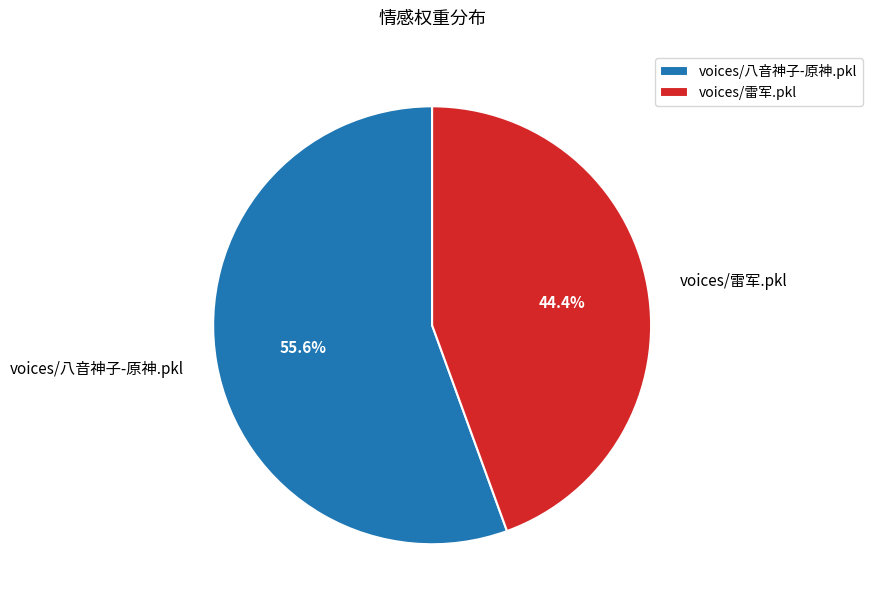

Do voices/雷军.pkl and voices/八音神子-原神.pkl together represent more than half of the pie?

Yes